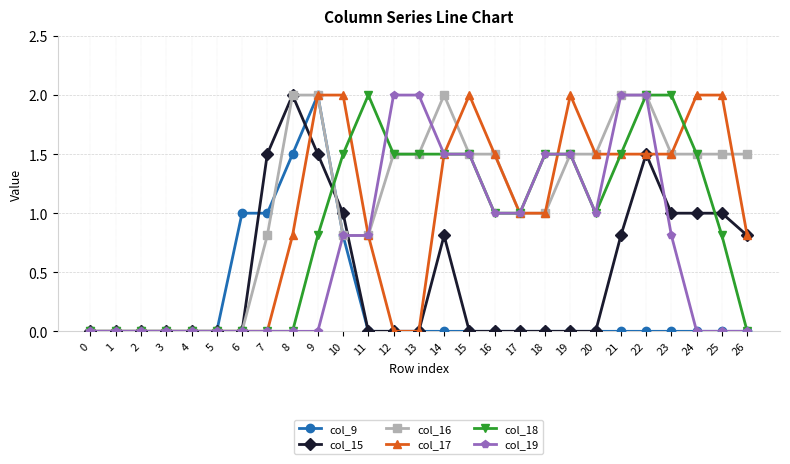

What is the difference between the maximum and second lowest values in the col_16 series?

2.0